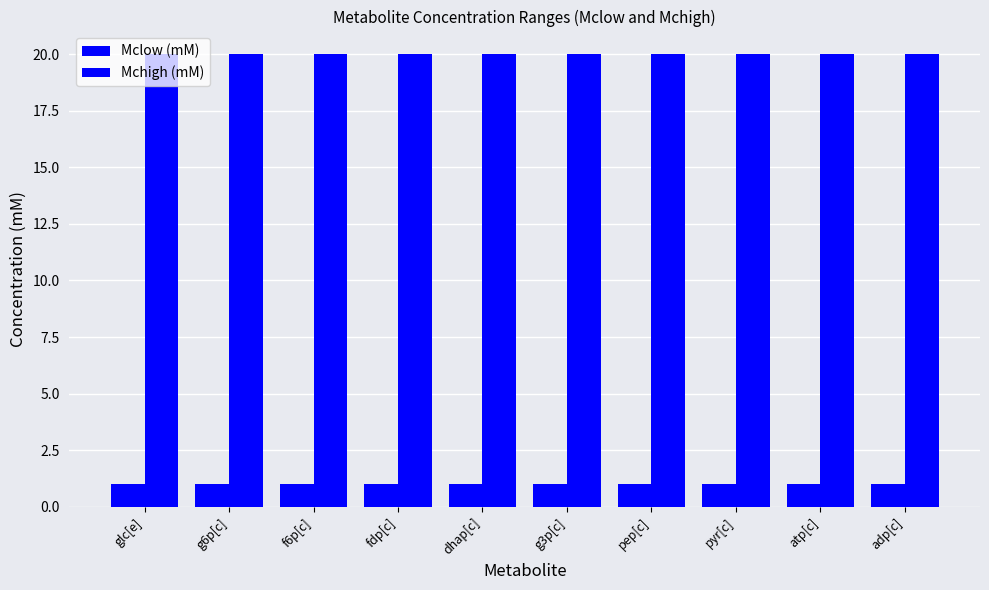

What position from the left is g3p[c]?

6